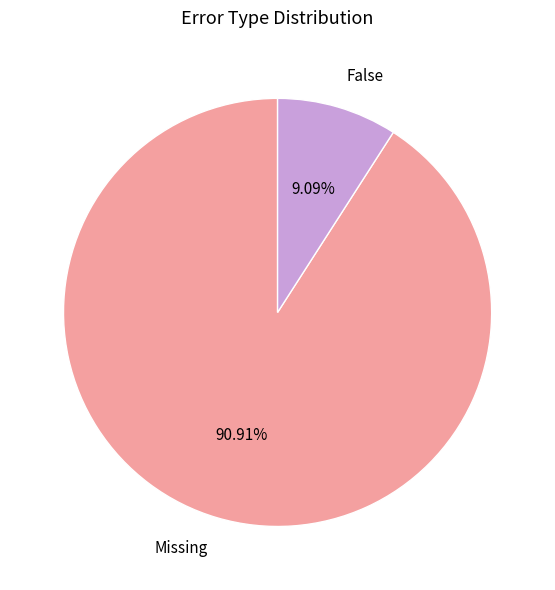

To the nearest percent, what is the average slice percentage?

50%